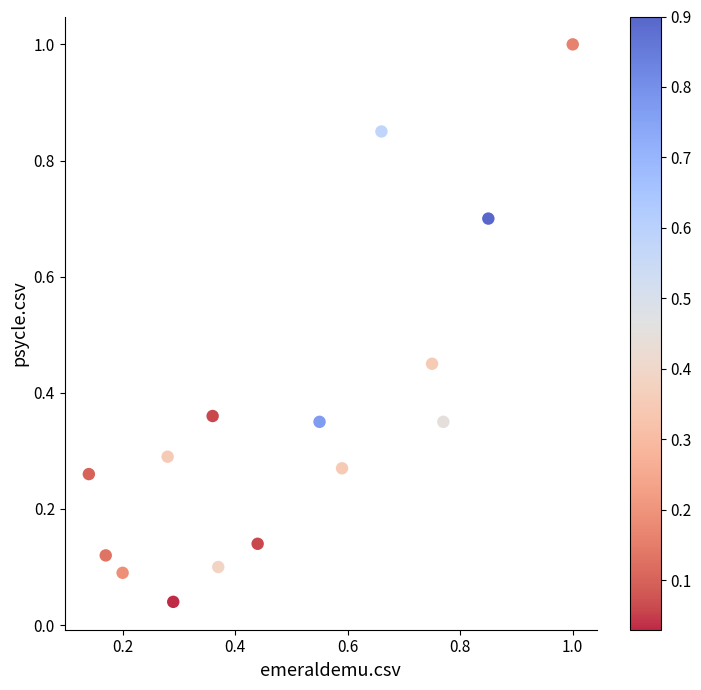

What is the range of Y values (max minus min)?

1.0